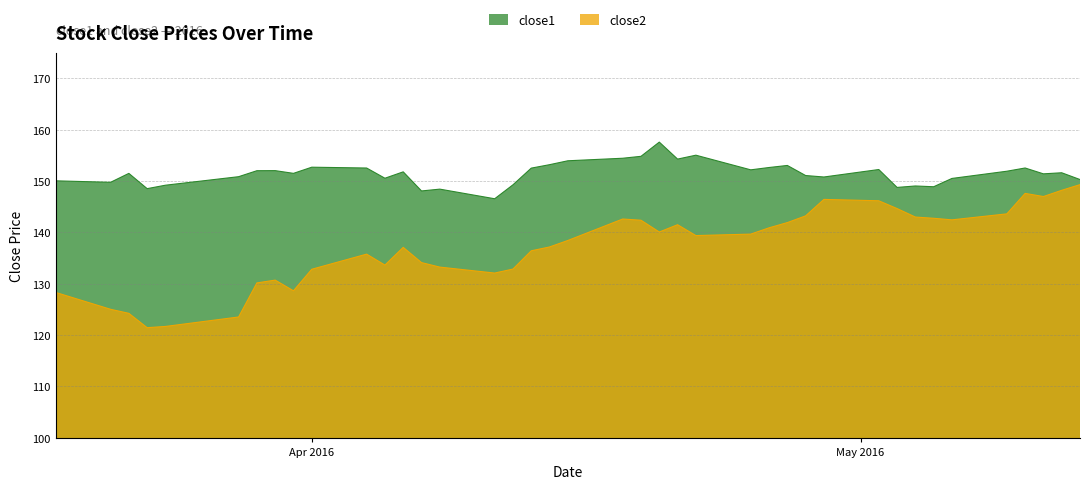

List the series in order of their overall mean, highest first.

close1, close2